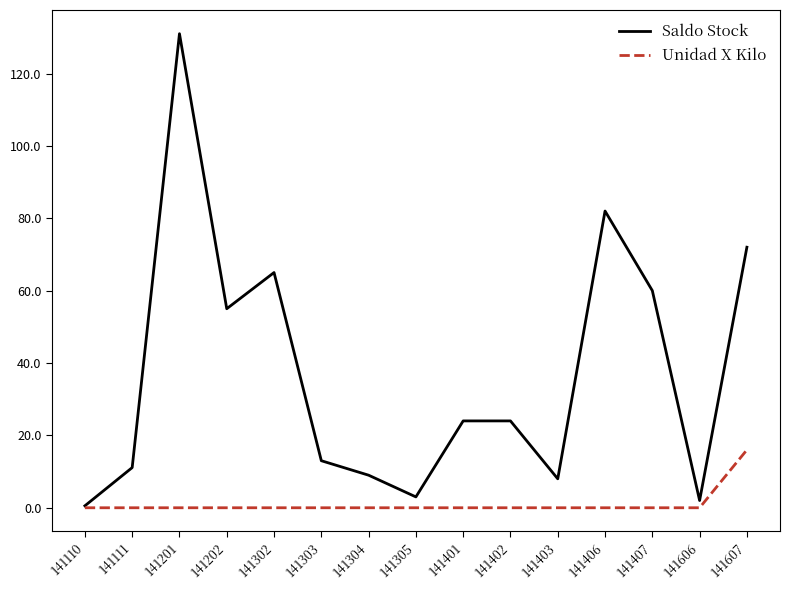

What is the difference between the maximum and minimum values in the Unidad X Kilo series?

16.0